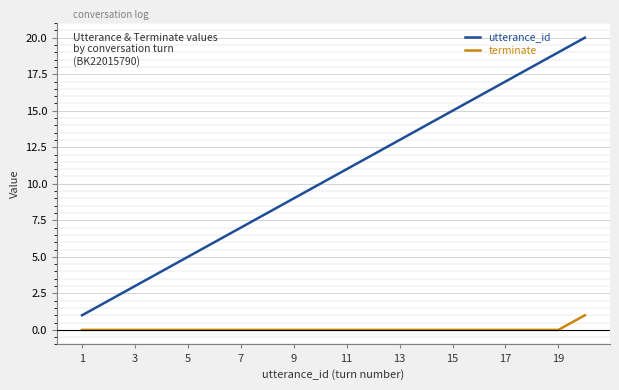

Which series has the largest total across all categories?

utterance_id